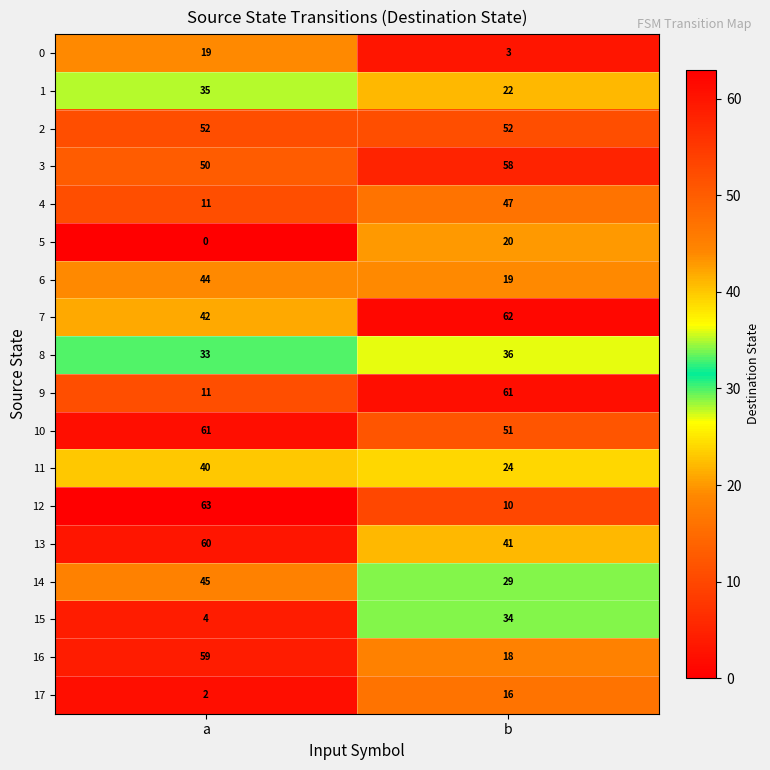

List the labels in order of 13 value, largest first.

a, b